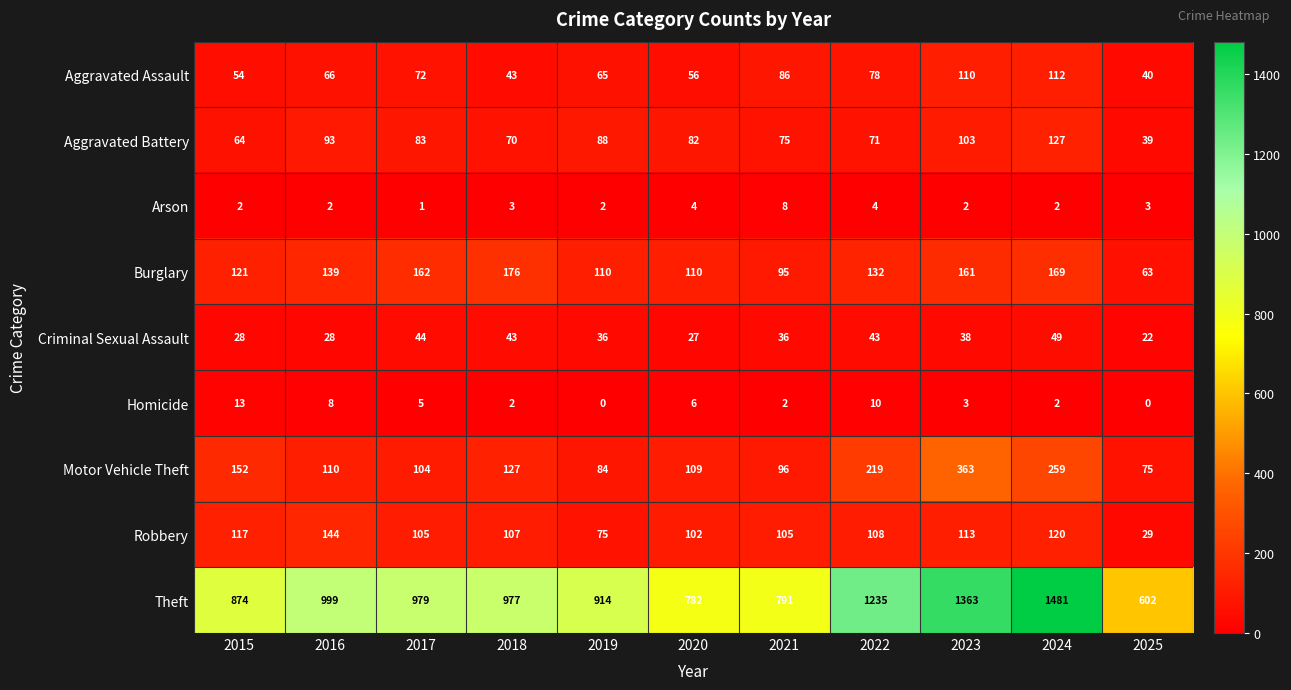

What is the average value of the Motor Vehicle Theft series?

154